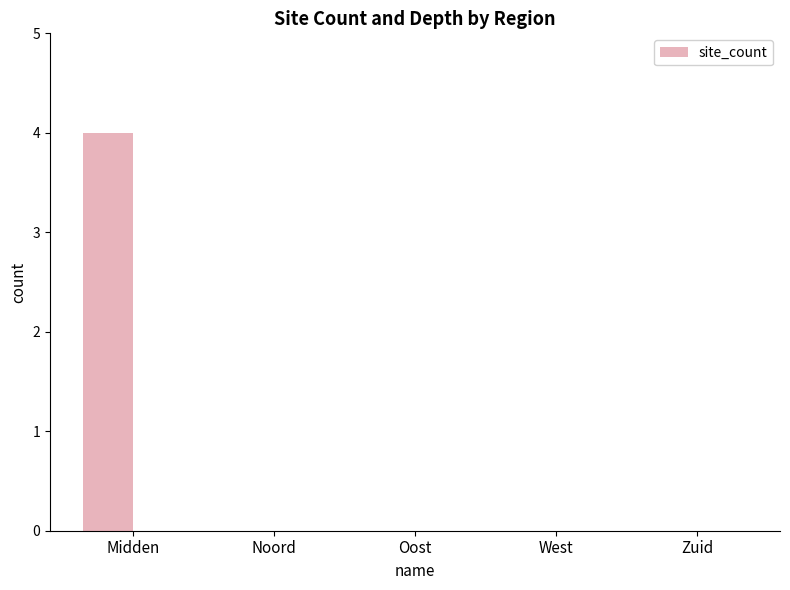

Which label corresponds to the largest value in the chart?

Midden